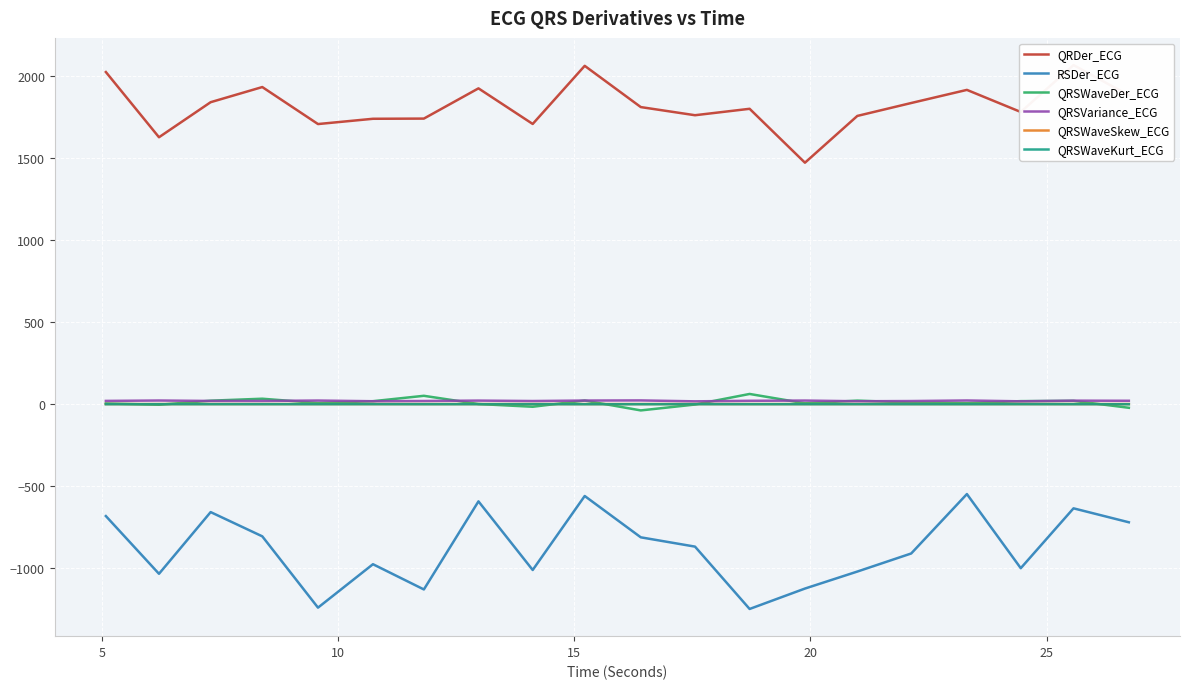

How many data points does each series have?

20